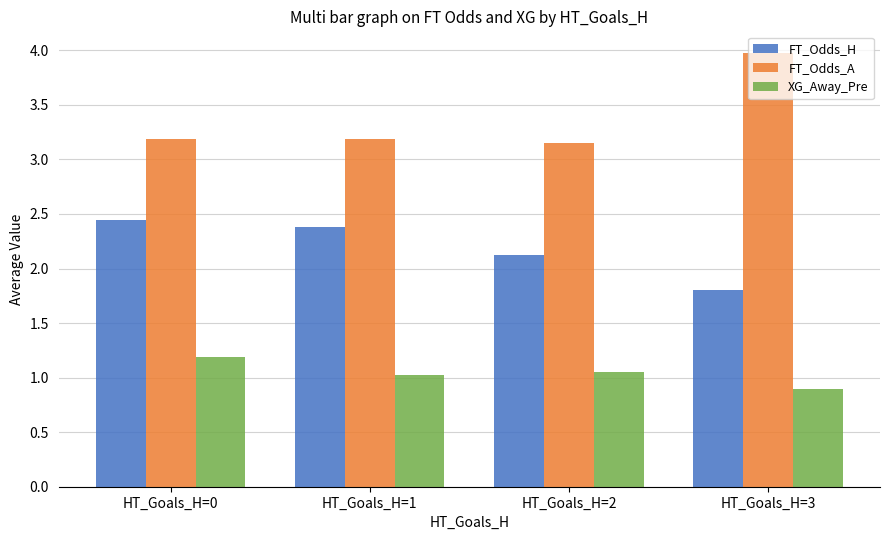

Where does the XG_Away_Pre series first go above 1?

HT_Goals_H=0